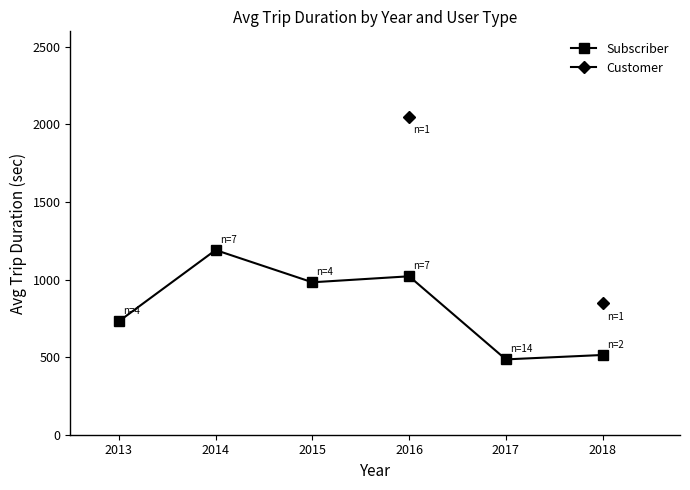

What is the average value of the Subscriber series?

820.8